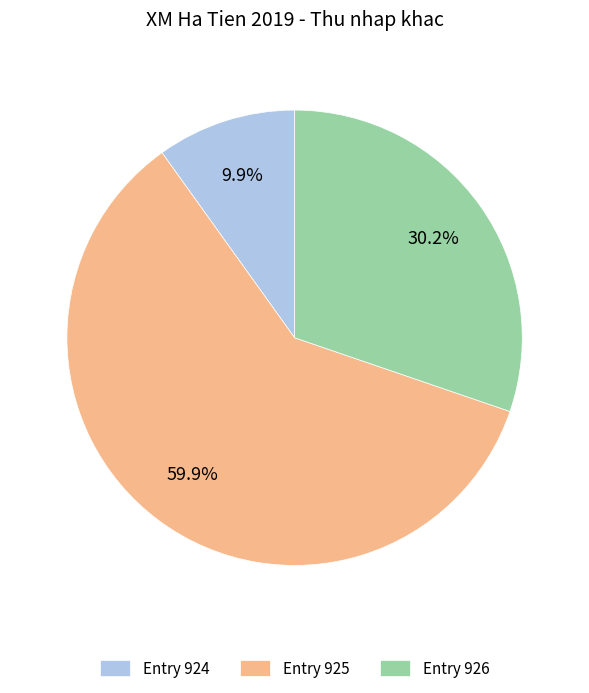

What is the smallest slice in the pie chart?

Entry 924